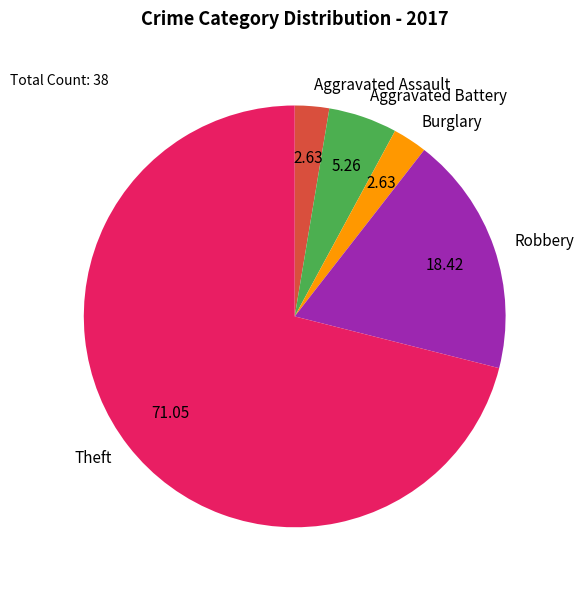

How many slices are in this pie chart?

5